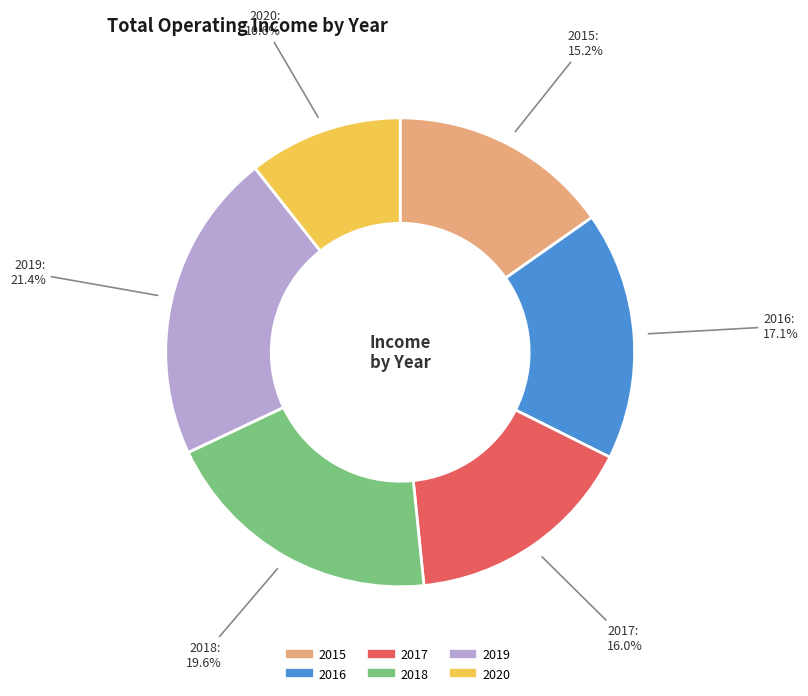

What is the ratio of the value at 2017 to the value at 2018?

0.8